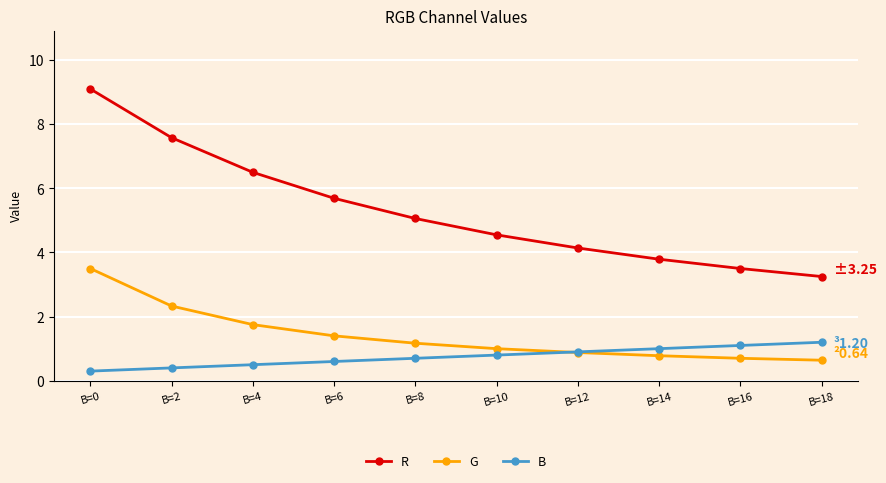

What is the maximum value for G?

3.5